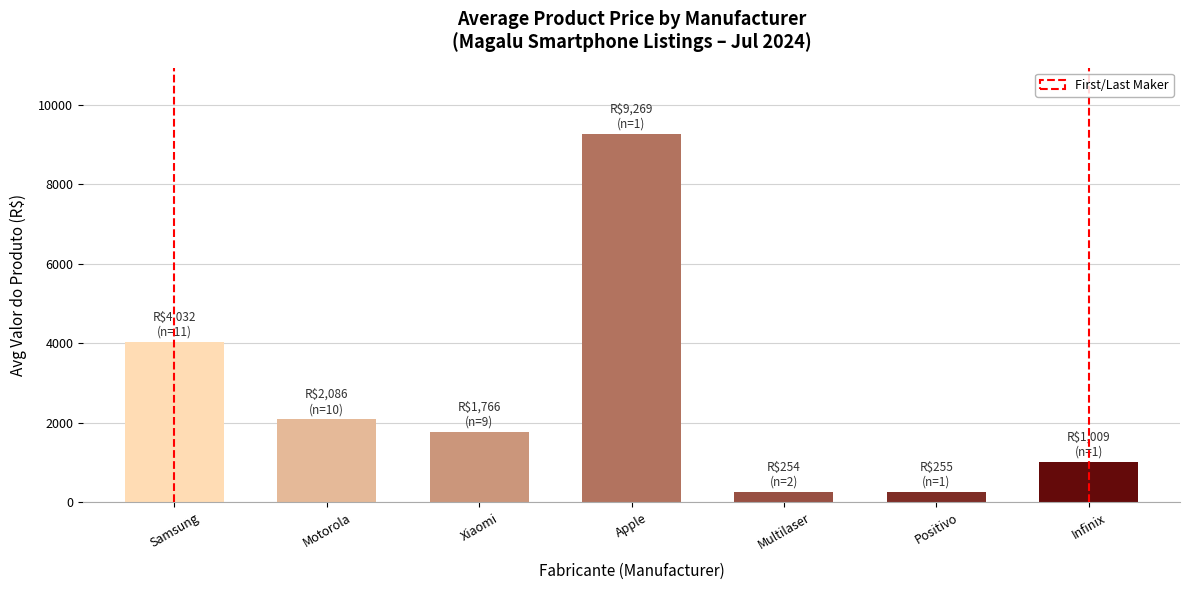

What is the label of the 6th bar from the right?

Motorola